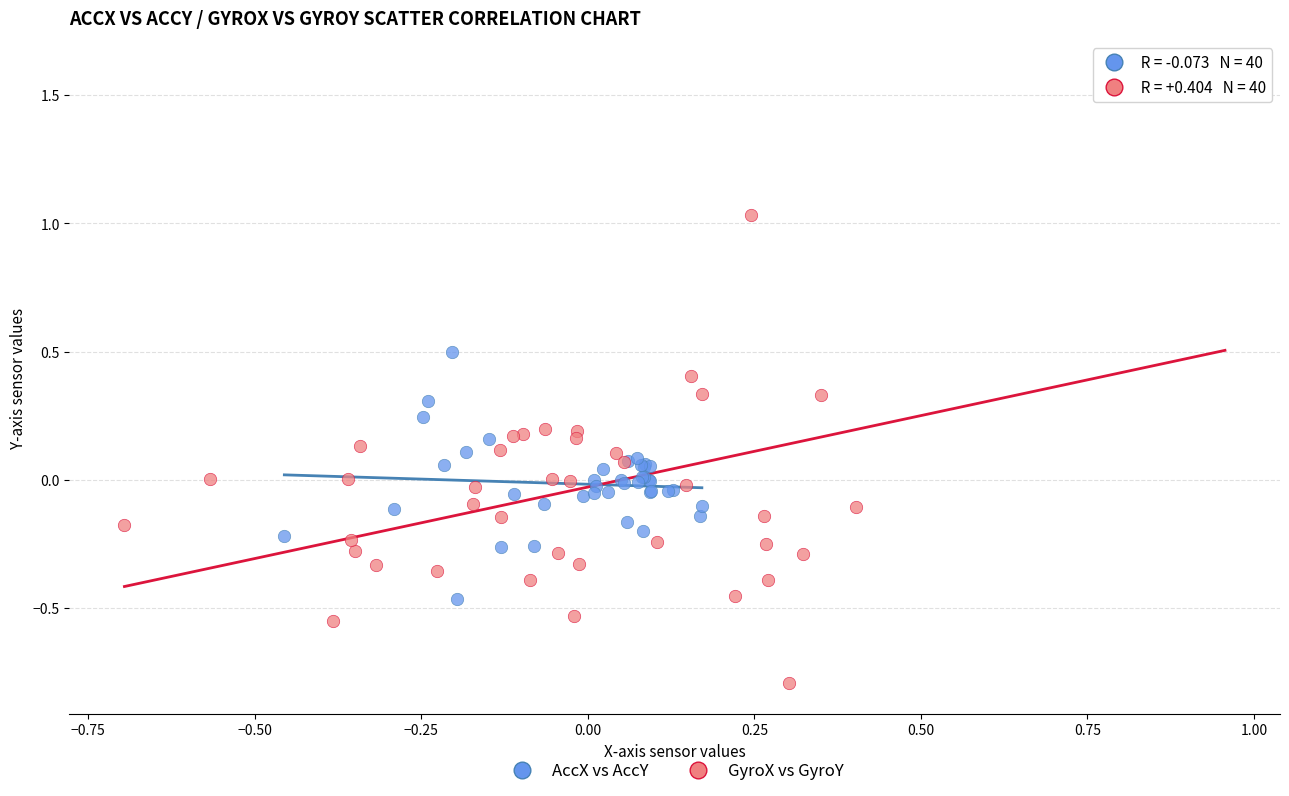

Which series reaches the maximum Y coordinate?

GyroX vs GyroY